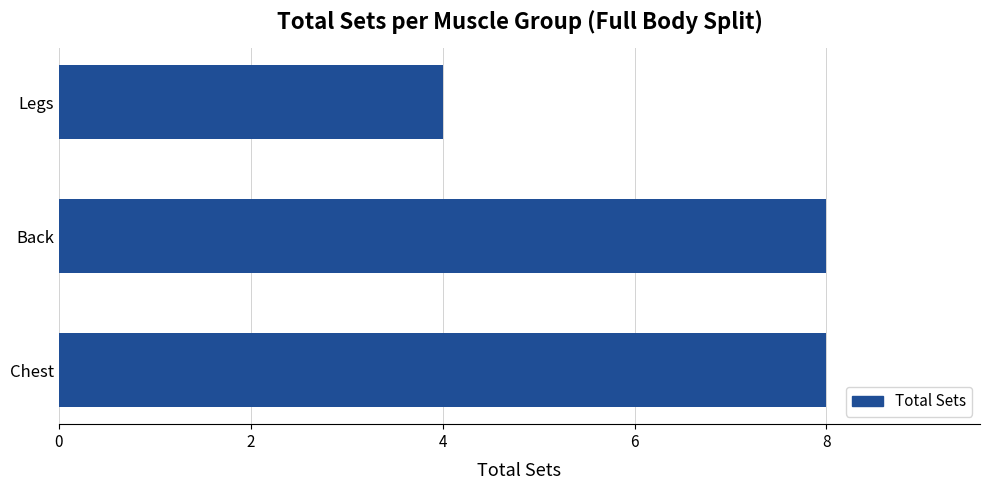

Approximately how many times larger is the value at Chest compared to Back?

1.0